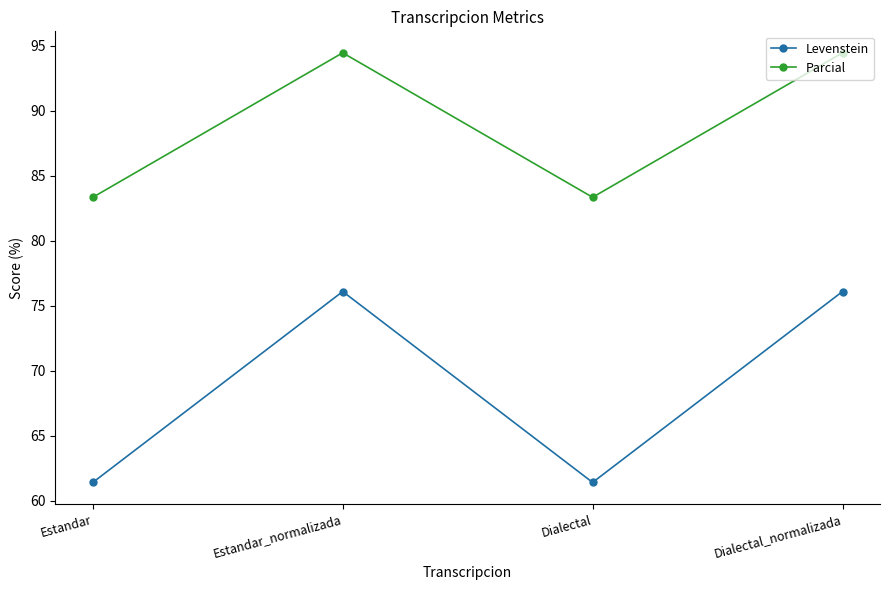

What is the total value across all series at Estandar?

144.7